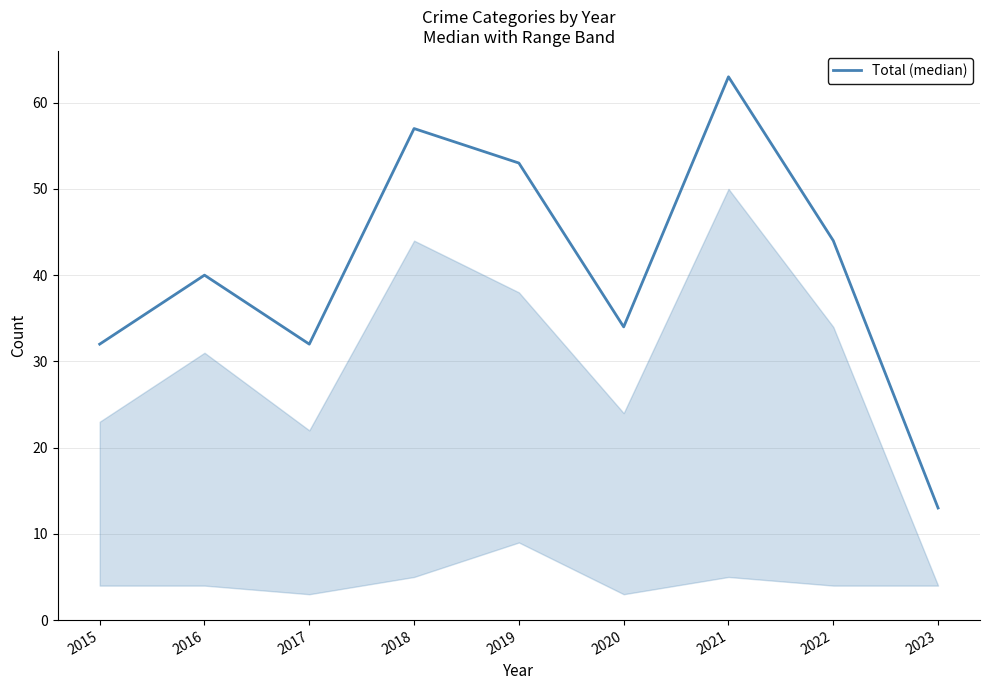

What is the greatest value displayed?

63